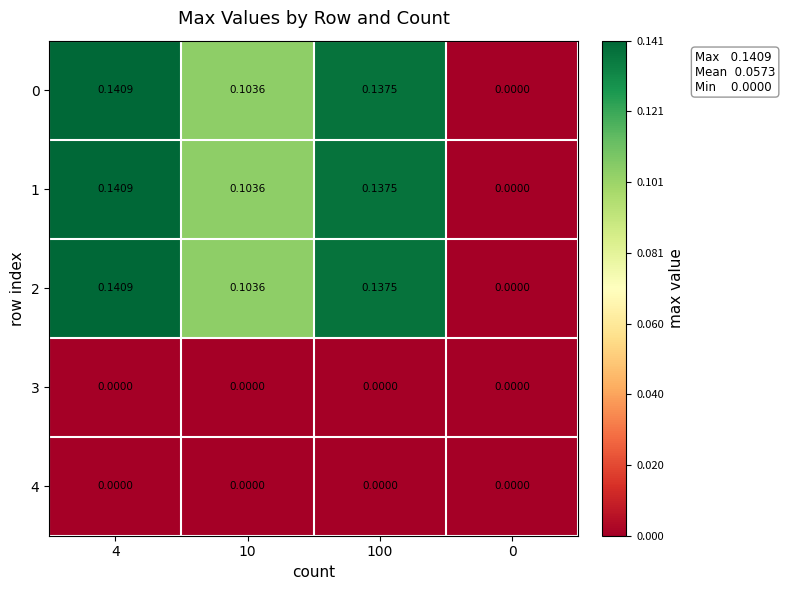

What is the maximum value shown in the chart?

0.1